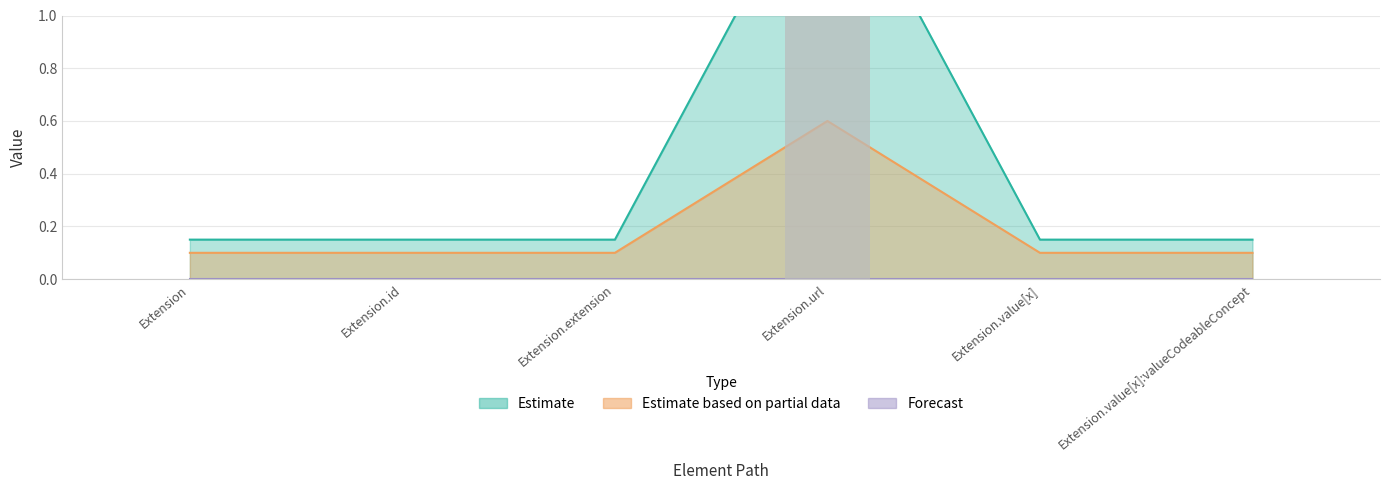

Between Extension.value[x] and Extension, which is larger?

Extension.value[x]